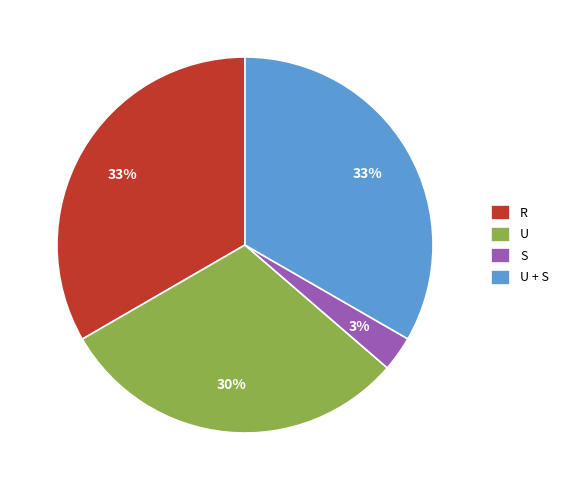

Approximately how many times larger is the value at U compared to U + S?

0.9